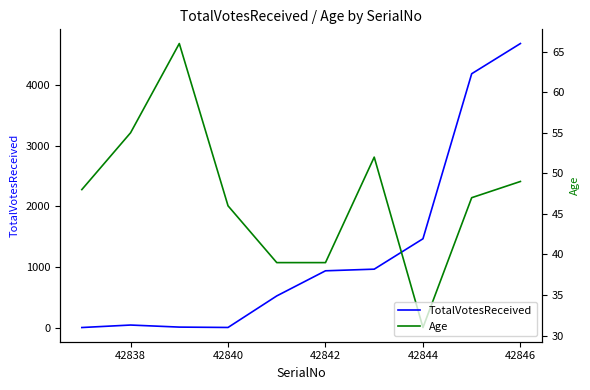

What is the minimum value for Age?

31